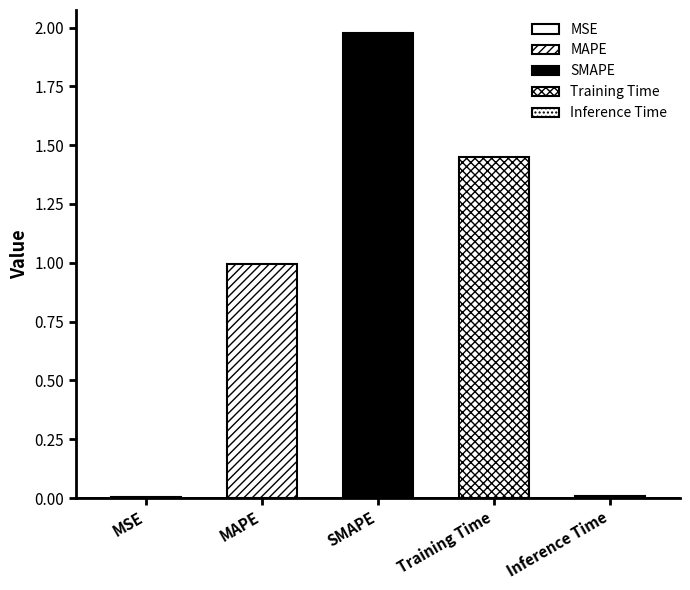

At which category does the chart reach its peak across all series?

SMAPE